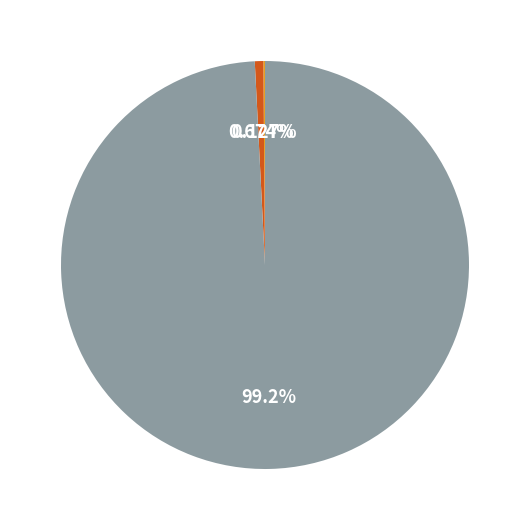

Does Resolving-Mac represent more than half of the total?

Yes